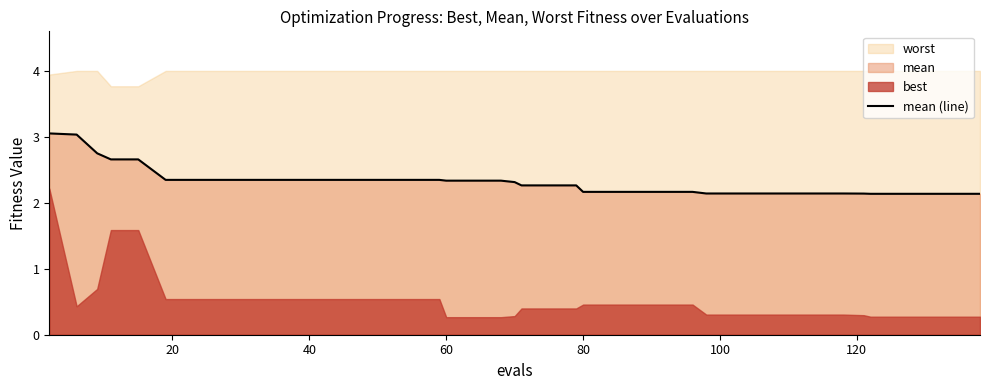

What is the minimum value for mean (line)?

2.1